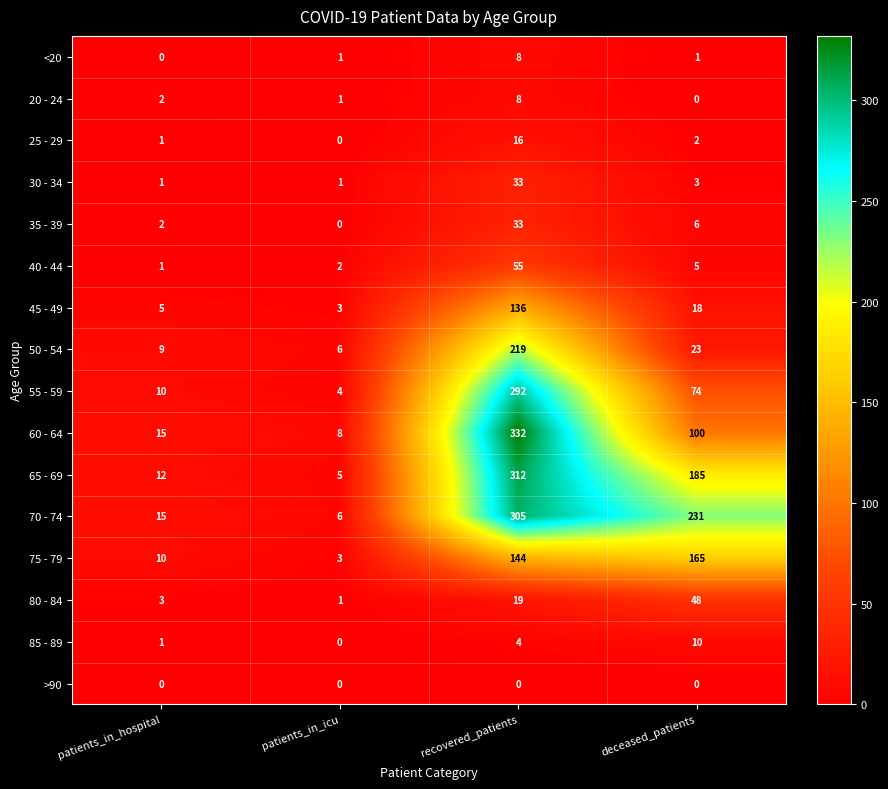

At which label does 80 - 84 reach its minimum?

patients_in_icu